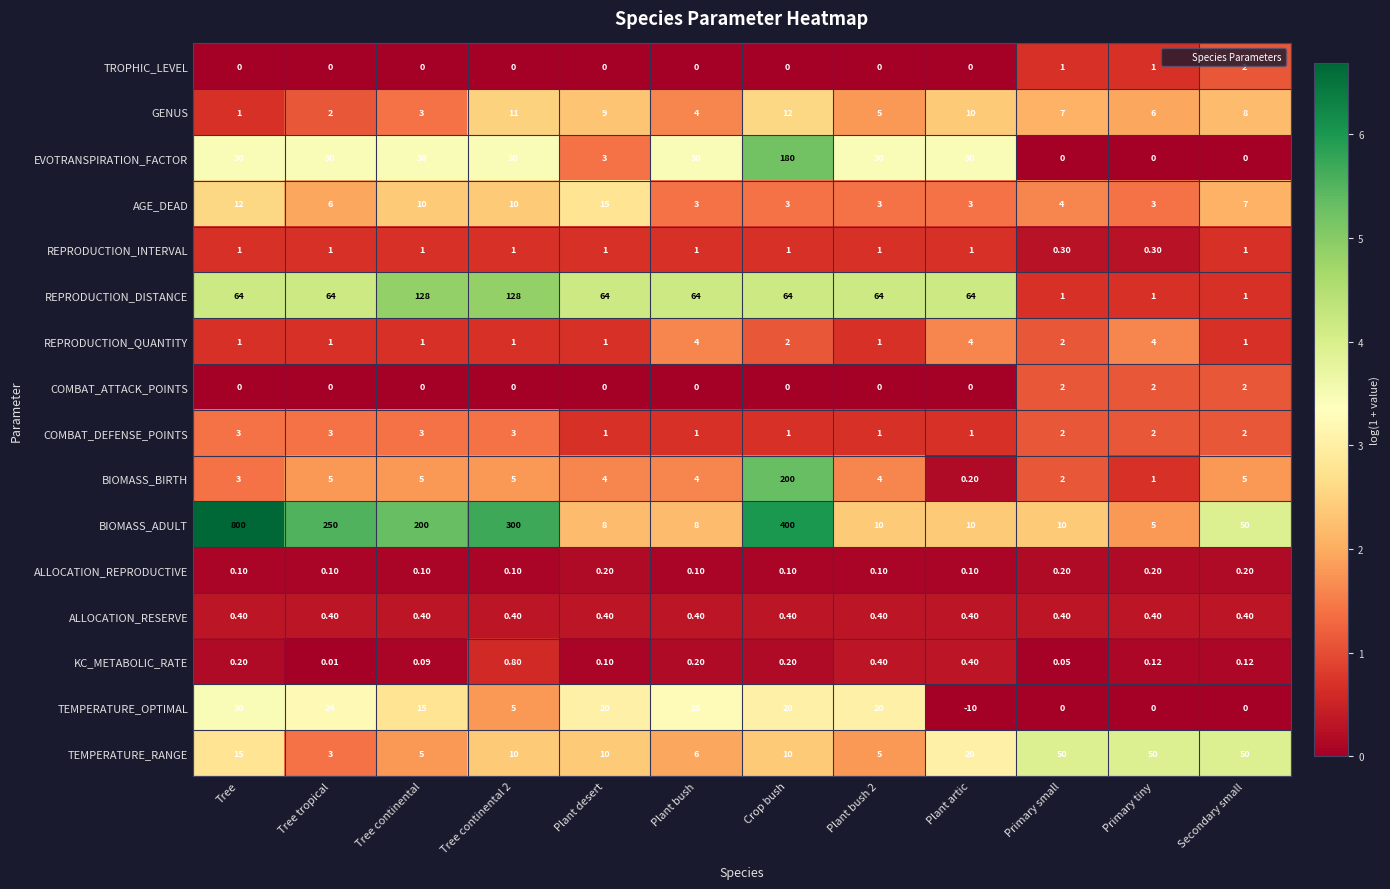

How many categories are shown in the chart?

12